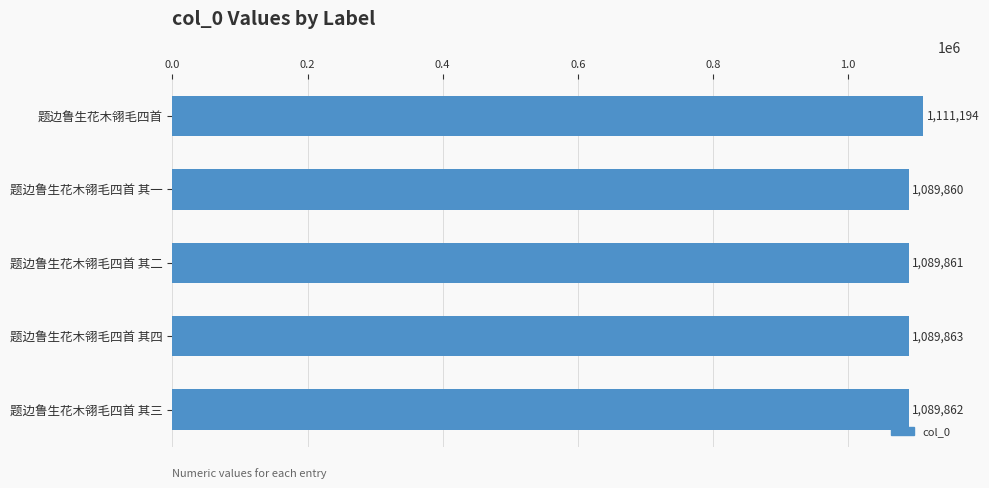

Which label corresponds to the smallest value in the chart?

题边鲁生花木翎毛四首 其一